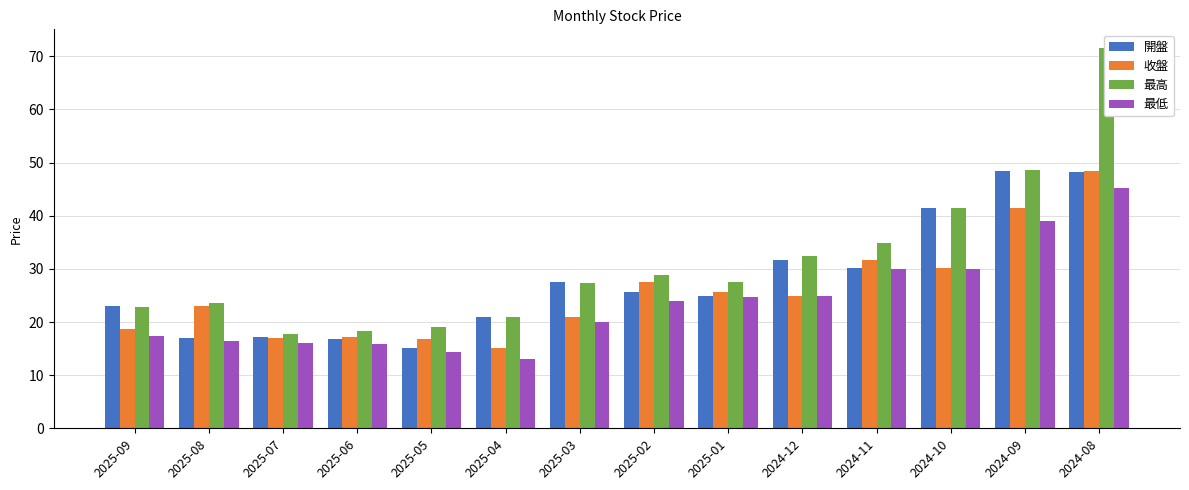

The 開盤 series shows 17.1 at 2025-08. True or false?

True